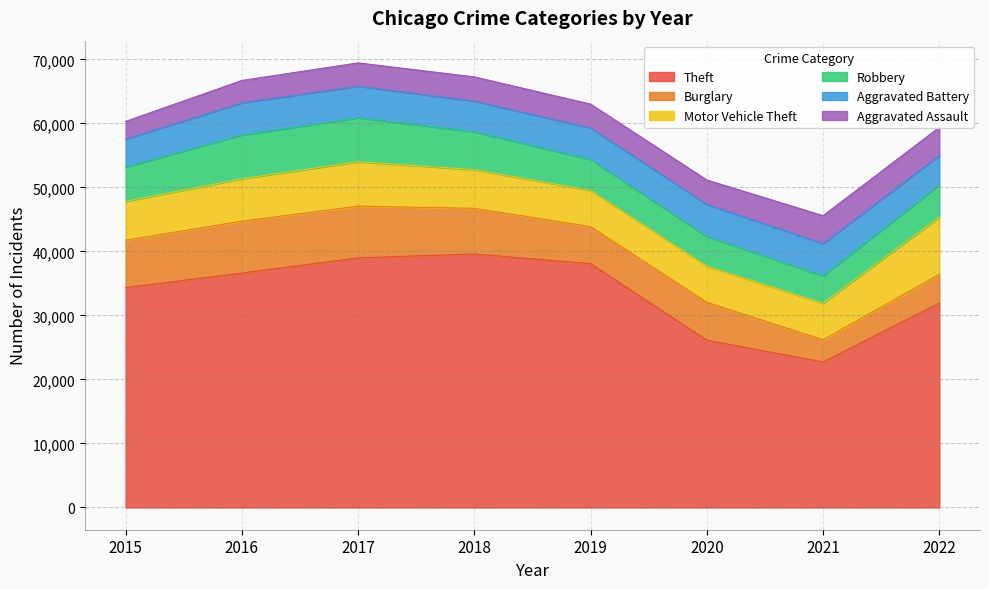

What are all the series names shown in the legend?

Theft, Burglary, Motor Vehicle Theft, Robbery, Aggravated Battery, Aggravated Assault